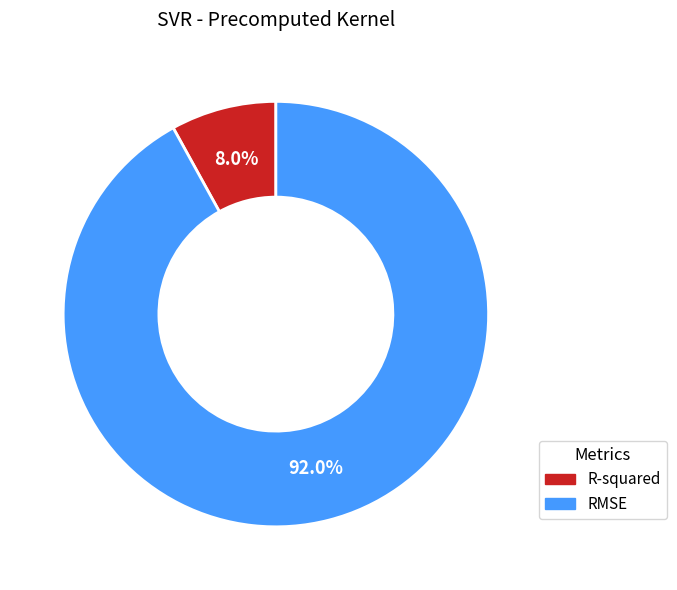

Is there a majority slice in this chart?

Yes